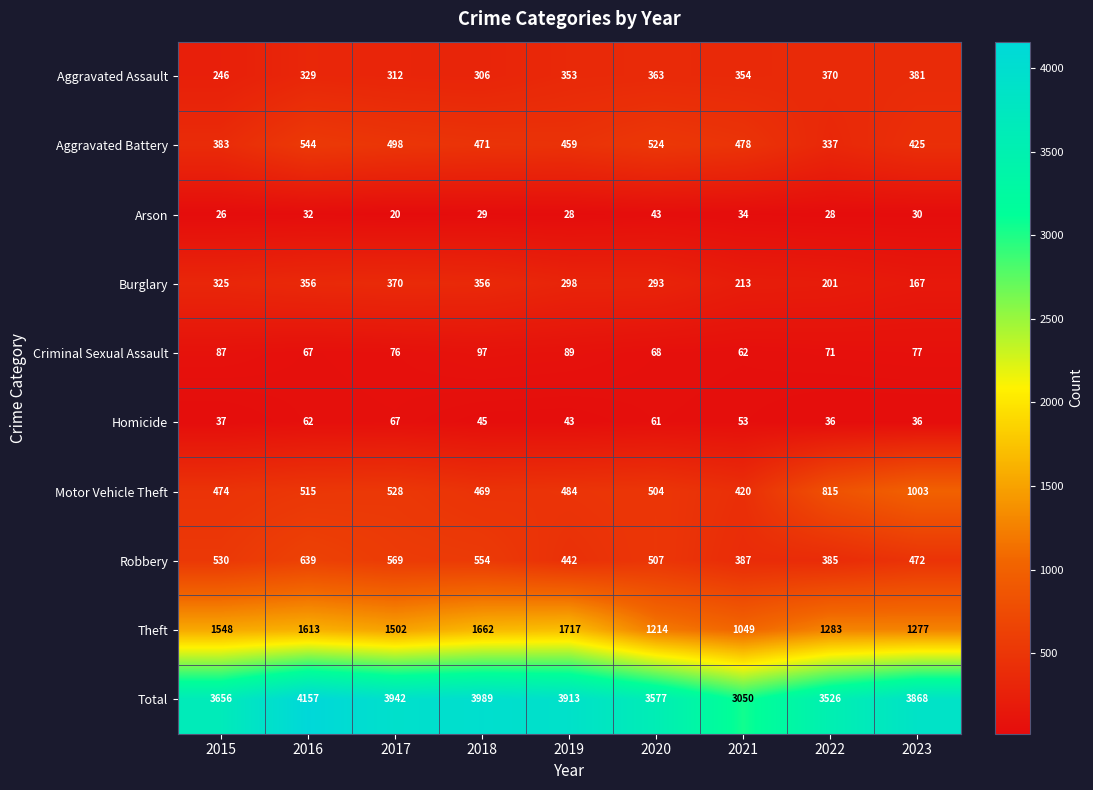

What value does the Total series have at 2015?

3656